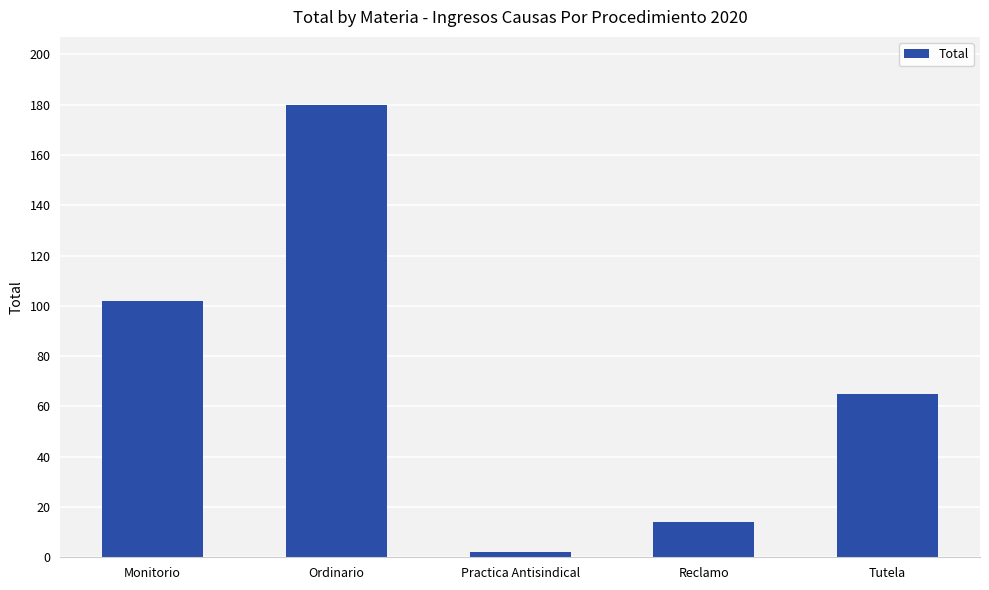

What value does the data have at Ordinario, to the nearest 10?

180